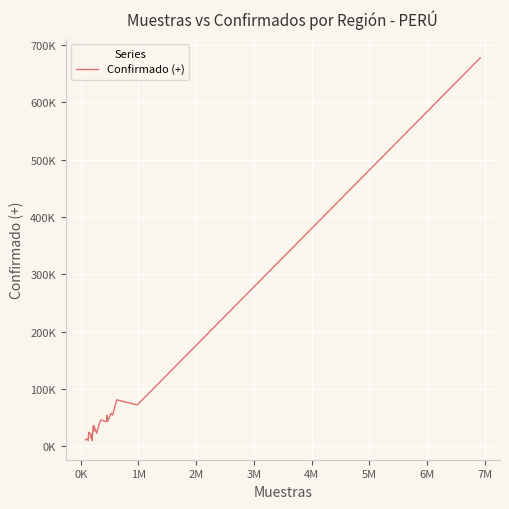

Does the chart display data point markers on the line(s)?

No